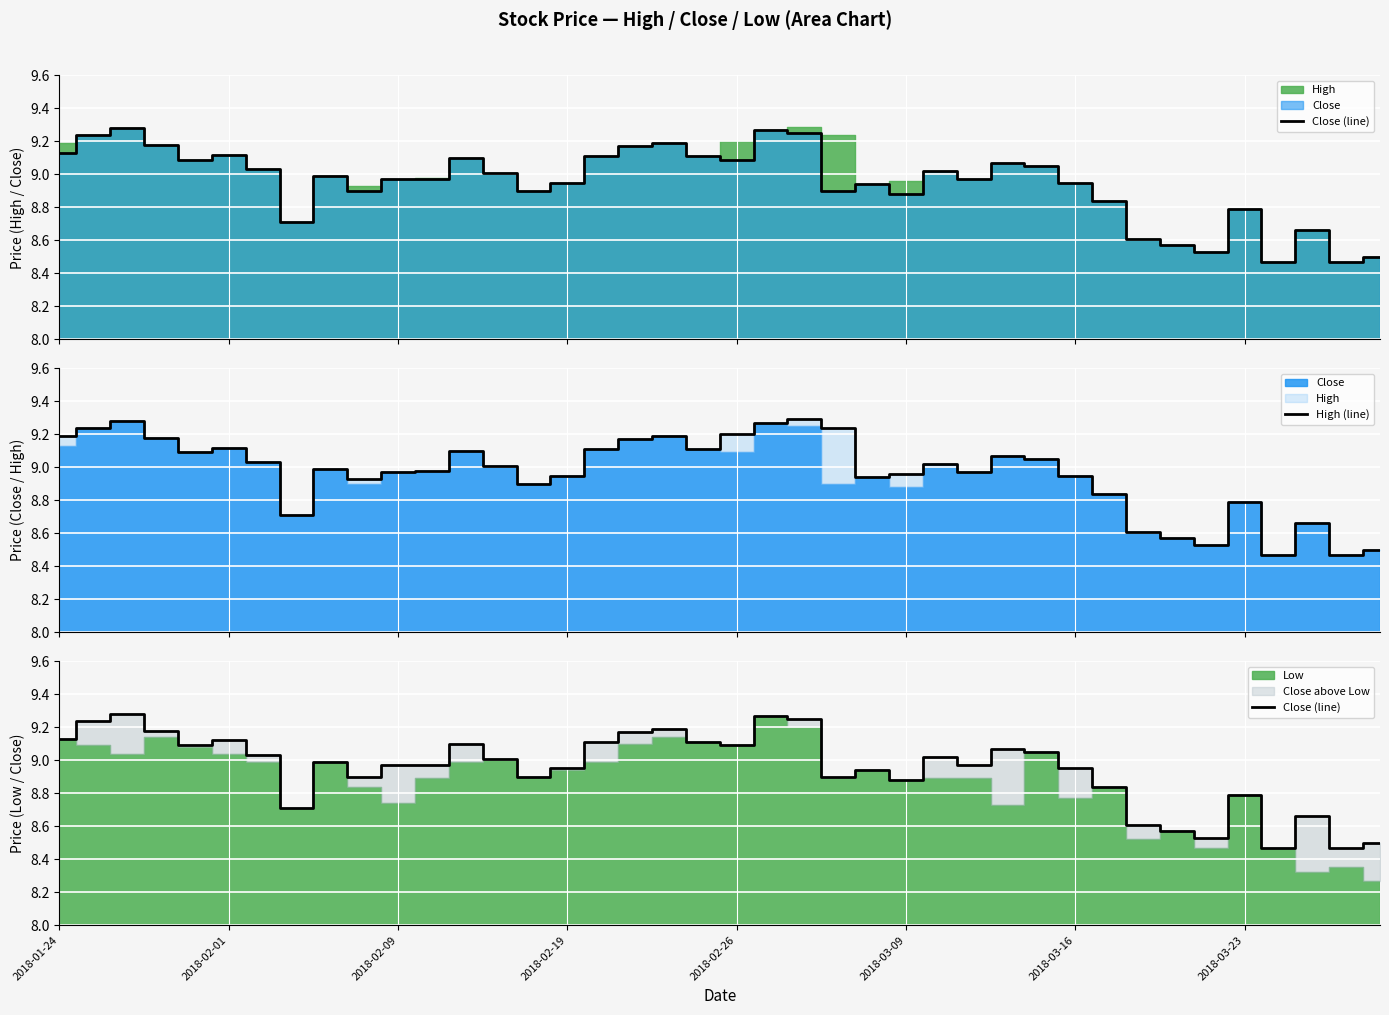

The Close (line) series shows 8.9 at 24. True or false?

True